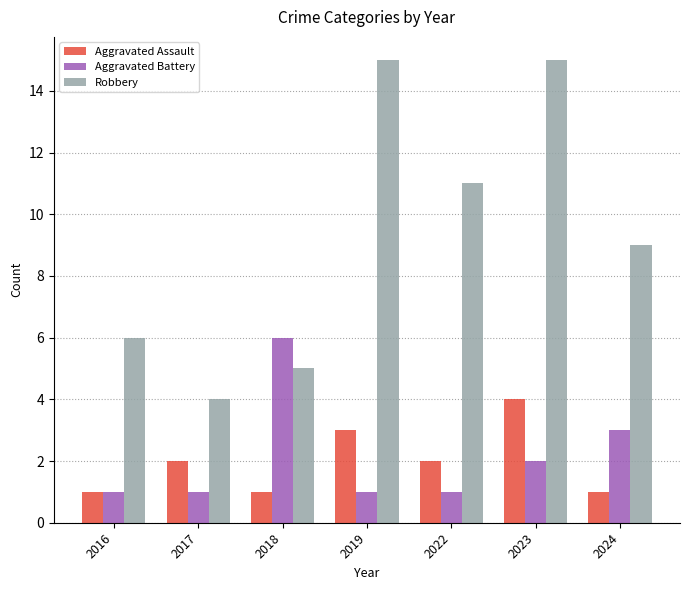

Reading left to right, extract all data points from this chart.

Aggravated Assault: 2016=1	2017=2	2018=1	2019=3	2022=2	2023=4	2024=1
Aggravated Battery: 2016=1	2017=1	2018=6	2019=1	2022=1	2023=2	2024=3
Robbery: 2016=6	2017=4	2018=5	2019=15	2022=11	2023=15	2024=9